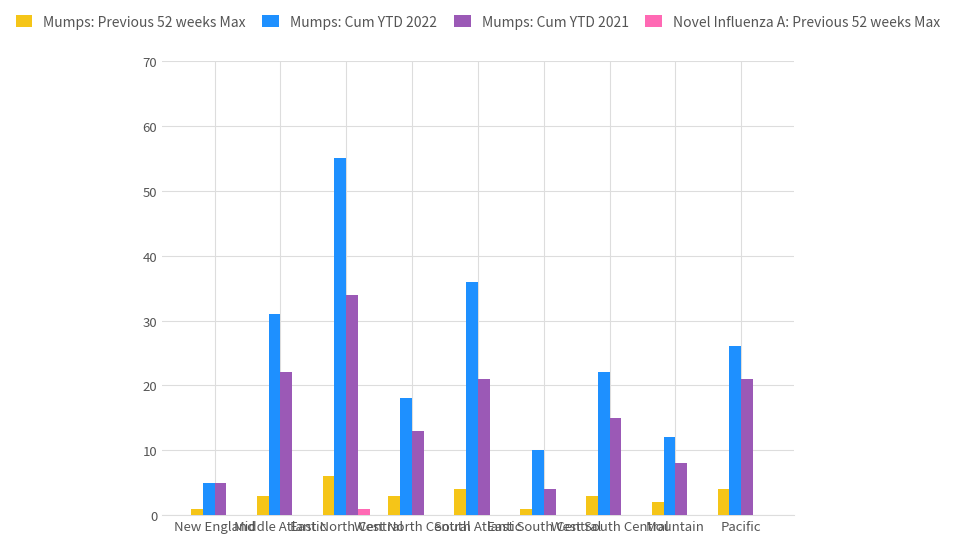

Which category has the highest value in the Mumps: Previous 52 weeks Max series?

East North Central